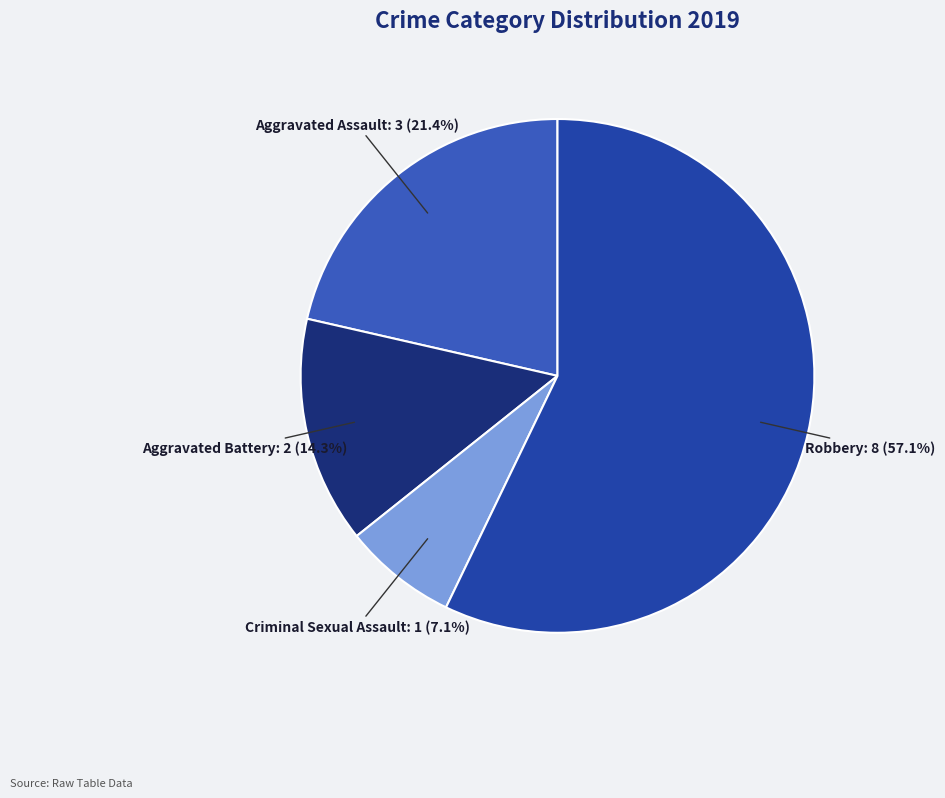

Combined, do Aggravated Assault and Aggravated Battery account for over 50%?

No